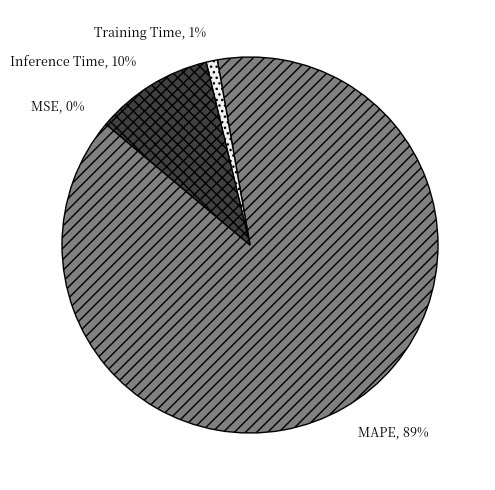

Combined, do Training Time and MAPE account for over 50%?

Yes